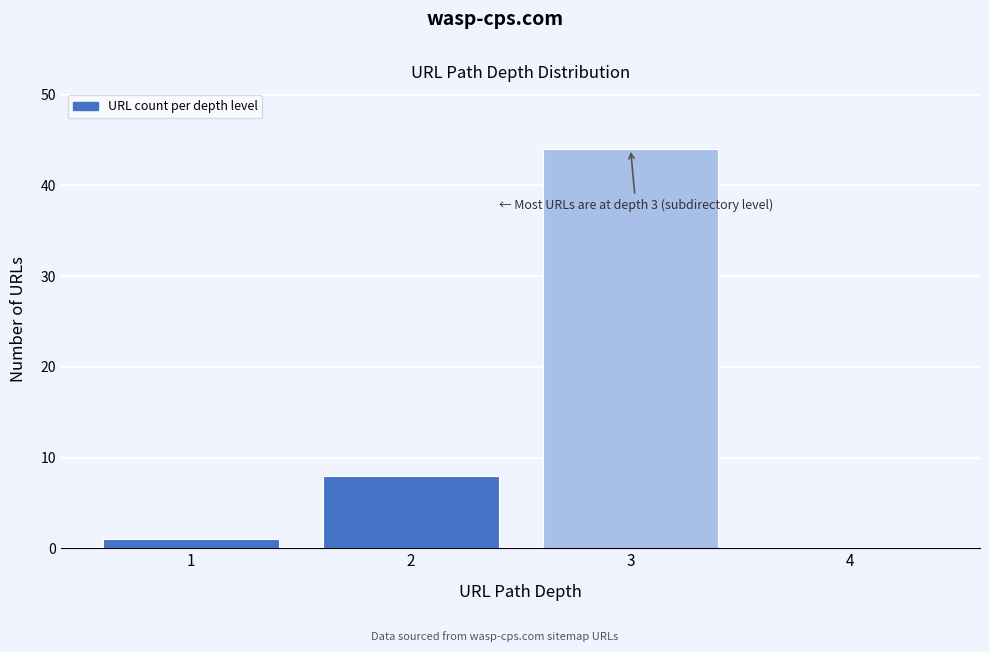

Over which range of the x-axis is the bar tallest?

2.5 to 3.5